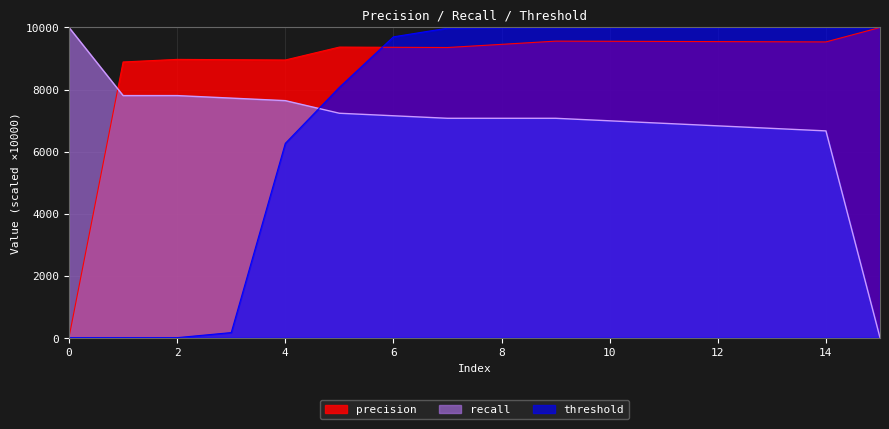

What are all the series names shown in the legend?

precision, recall, threshold